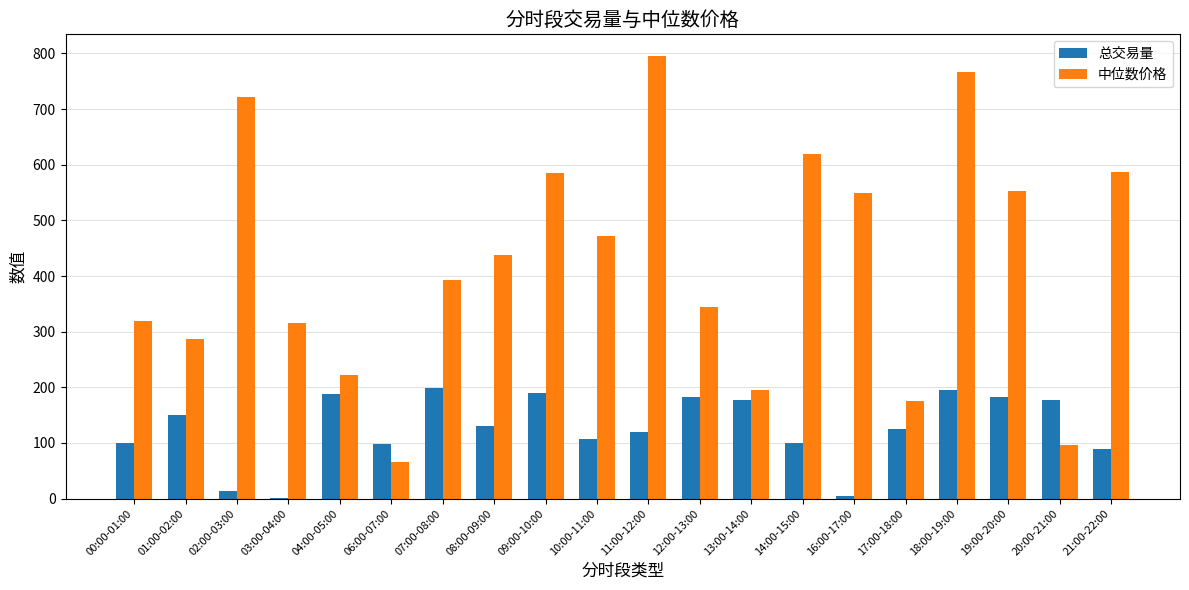

The 中位数价格 series shows 204.7 at 12:00-13:00. True or false?

False